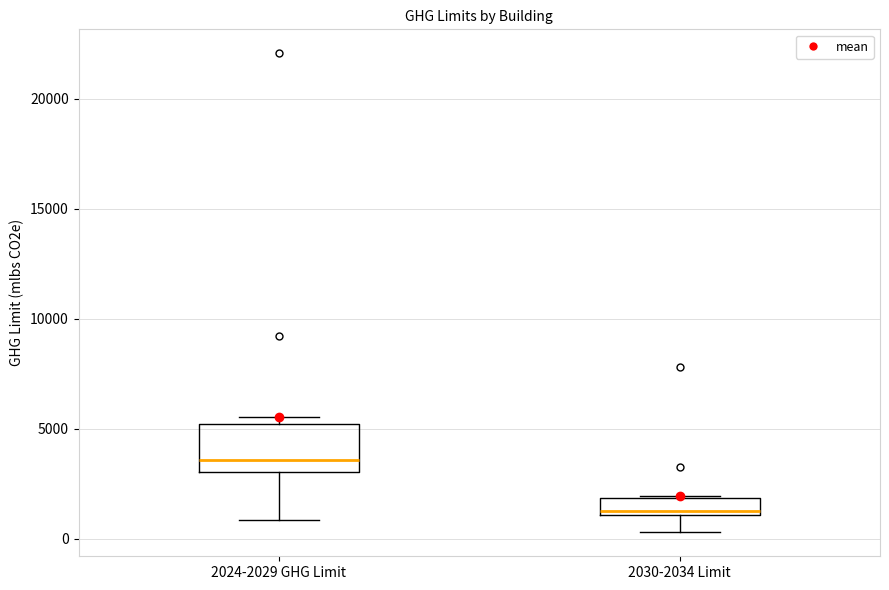

Which box is the tallest, from its lower edge to its upper edge?

2024-2029 GHG Limit